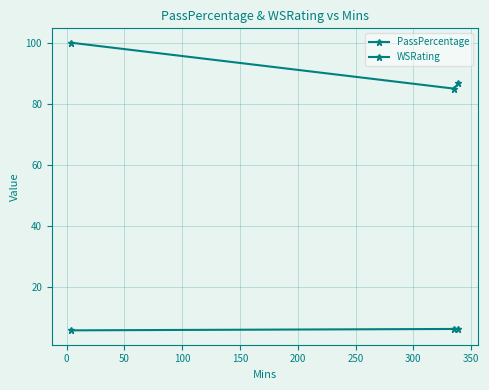

How many values in the PassPercentage series exceed 86?

2